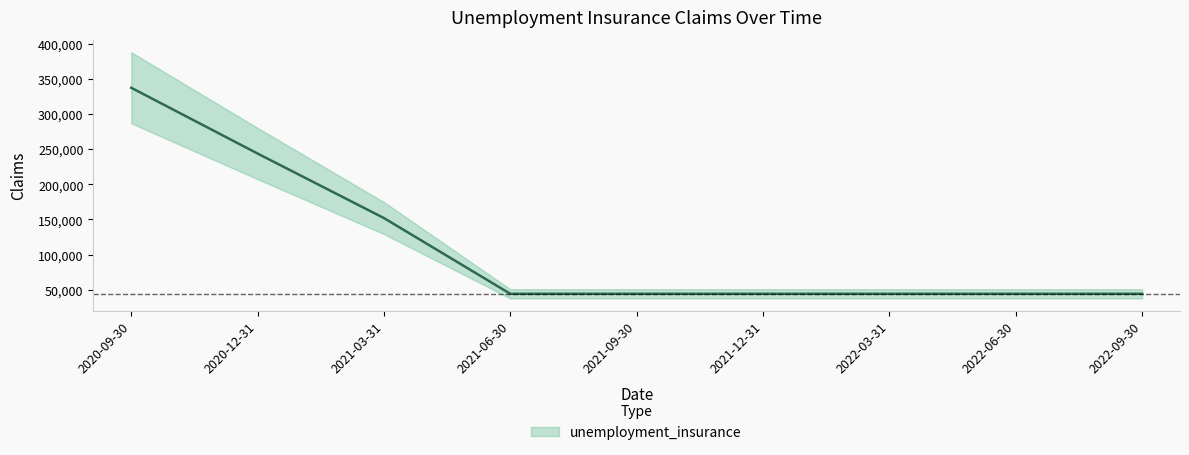

What value does the data have at 2021-12-31?

44000